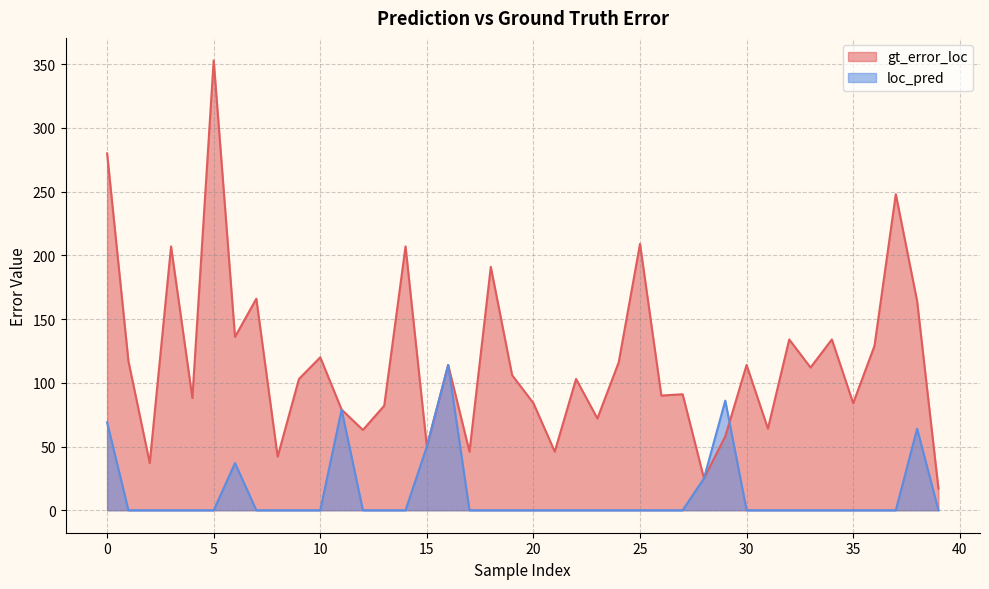

List the labels in order of gt_error_loc value, largest first.

5, 0, 37, 25, 3, 14, 18, 7, 38, 6, 32, 34, 36, 10, 1, 24, 16, 30, 33, 19, 9, 22, 27, 26, 4, 20, 35, 13, 11, 23, 31, 12, 29, 15, 17, 21, 8, 2, 28, 39